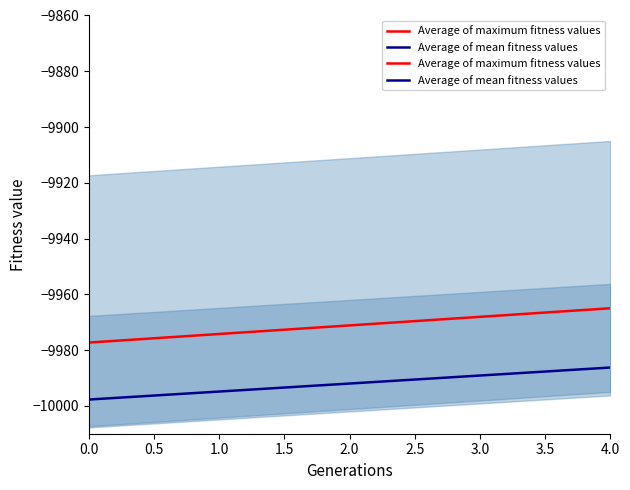

How many lines are shown in the chart?

2